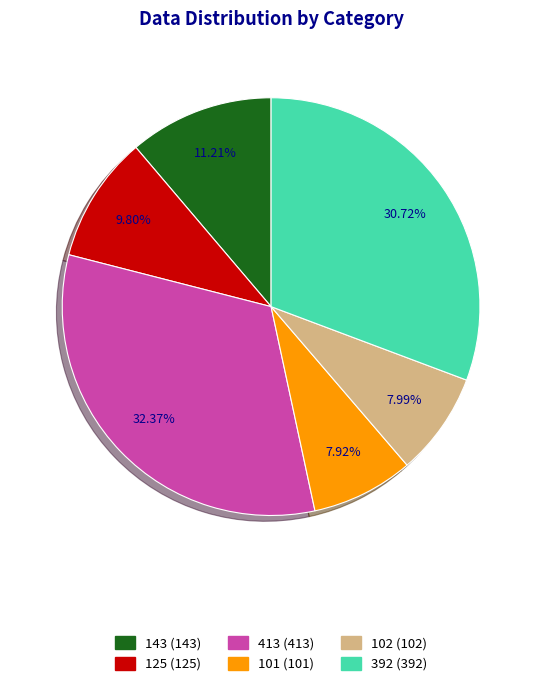

To the nearest percent, what is the combined percentage of 392 and 101?

39%